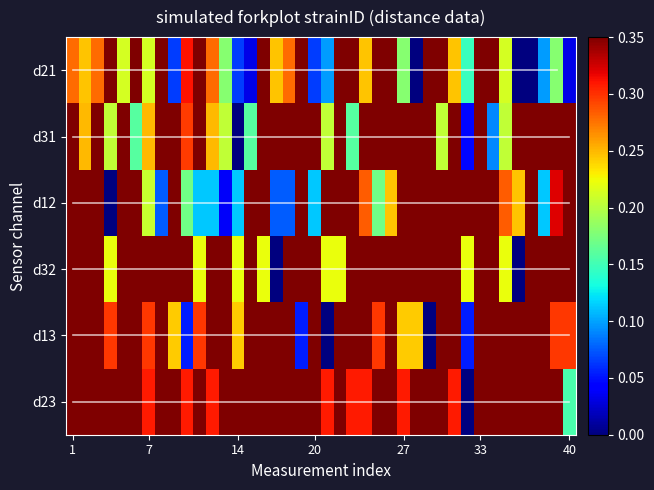

At how many categories does at least one series exceed 0?

40